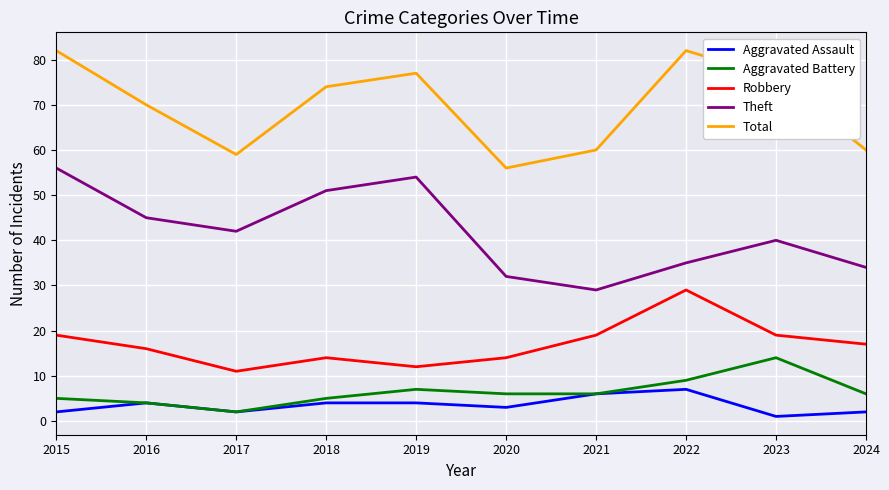

The value of Aggravated Battery at 2021 is 6. True or false?

True